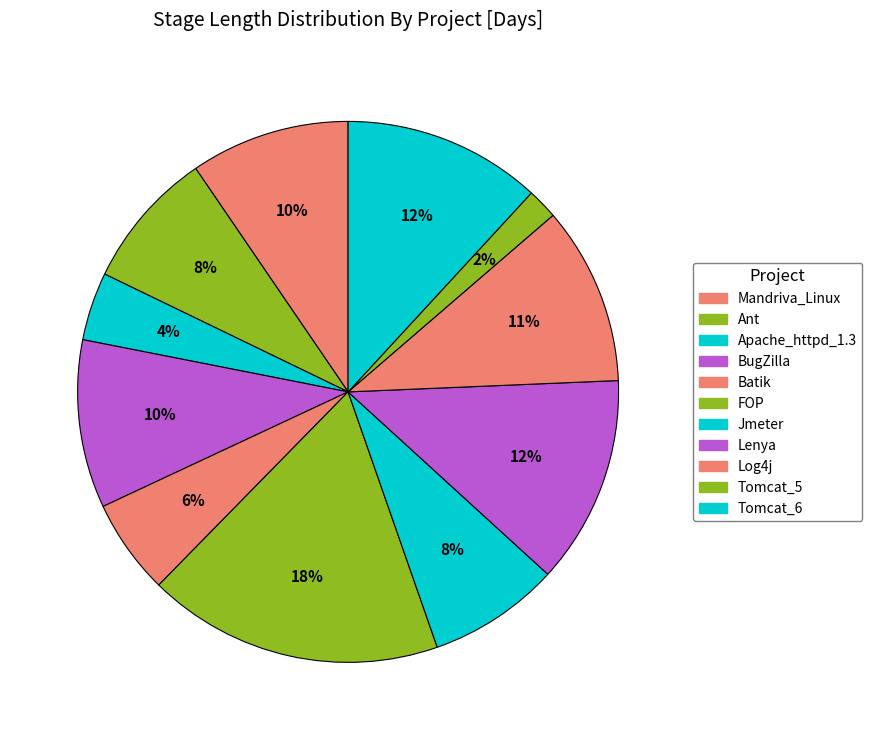

What is the ratio of the value at Batik to the value at Tomcat_5?

3.1